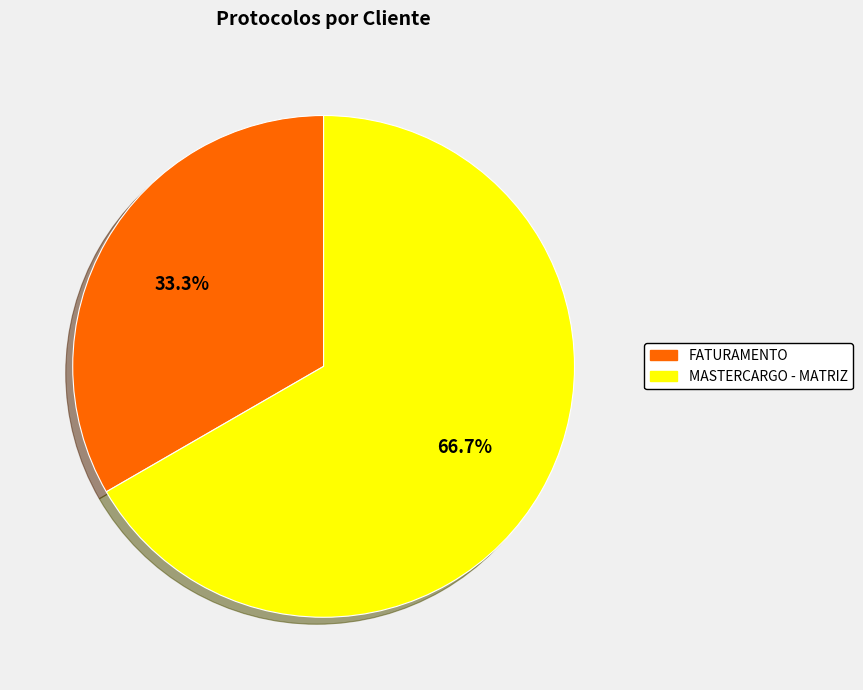

Is it true that MASTERCARGO - MATRIZ is 44% of the pie?

False